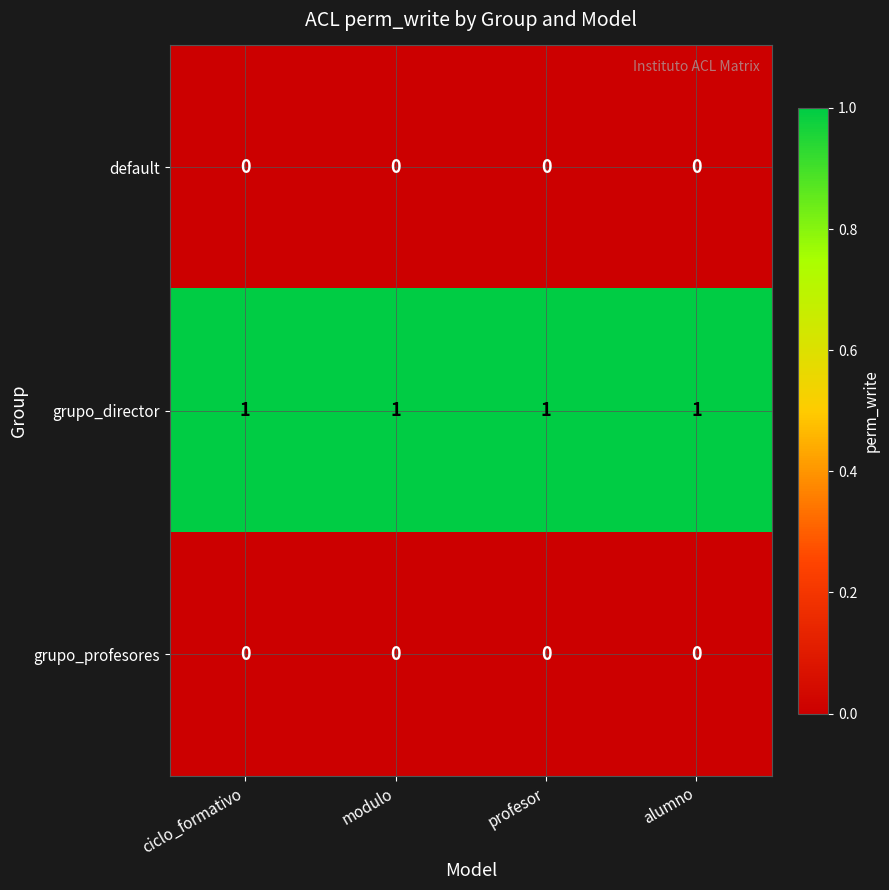

The grupo_director series shows 1 at alumno. True or false?

True